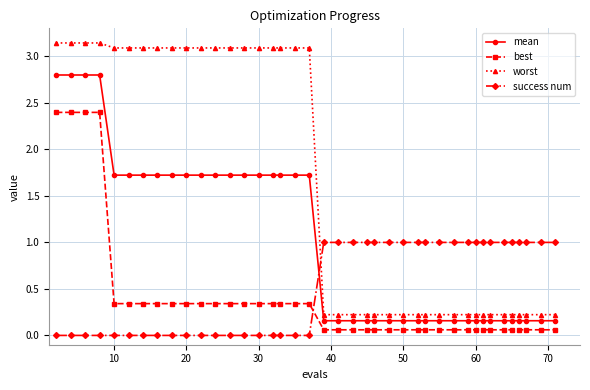

What is the value of the mean point at the 9th from the left?

1.7